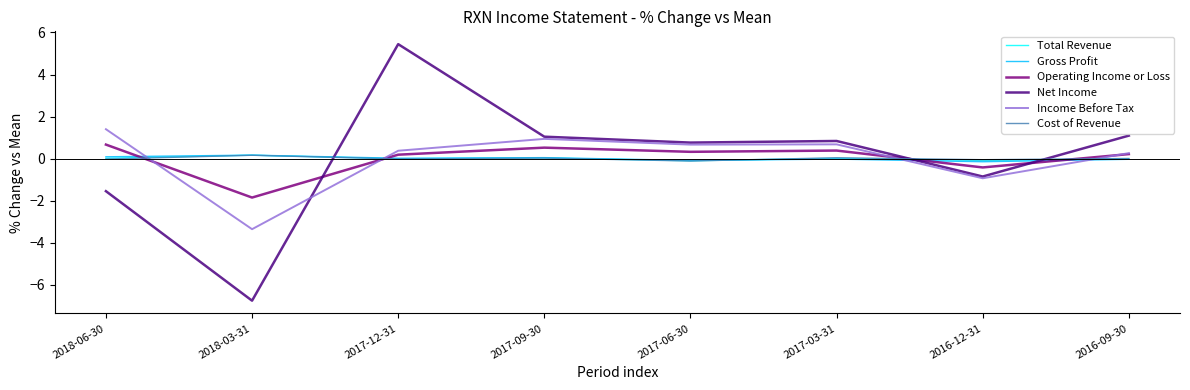

Is it true that Net Income equals 1.2 at 2017-06-30?

False